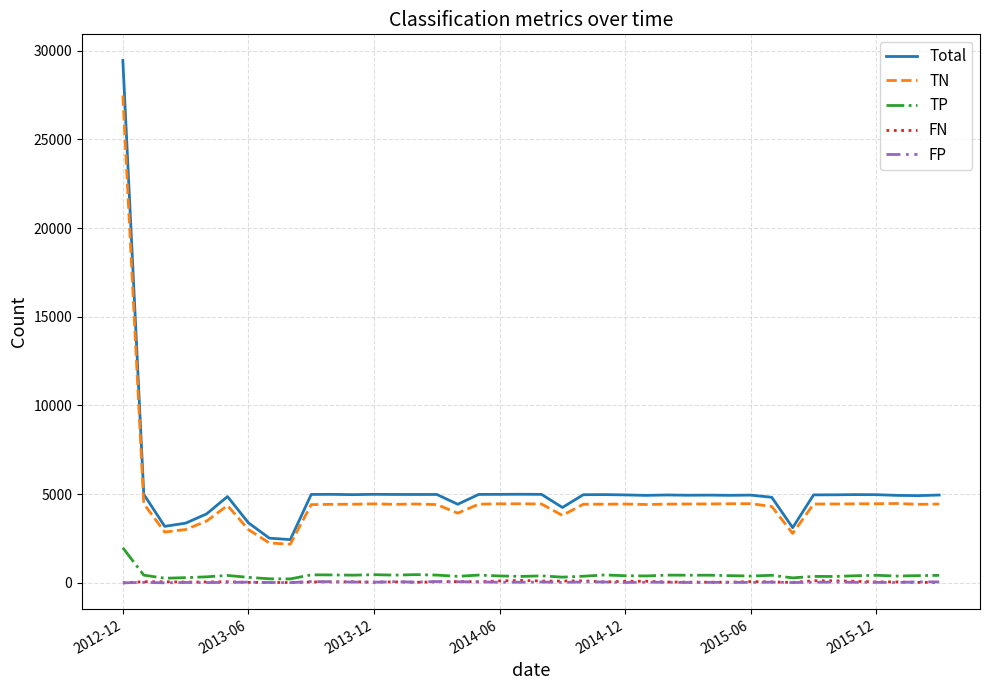

Which series has the largest range (max minus min)?

Total